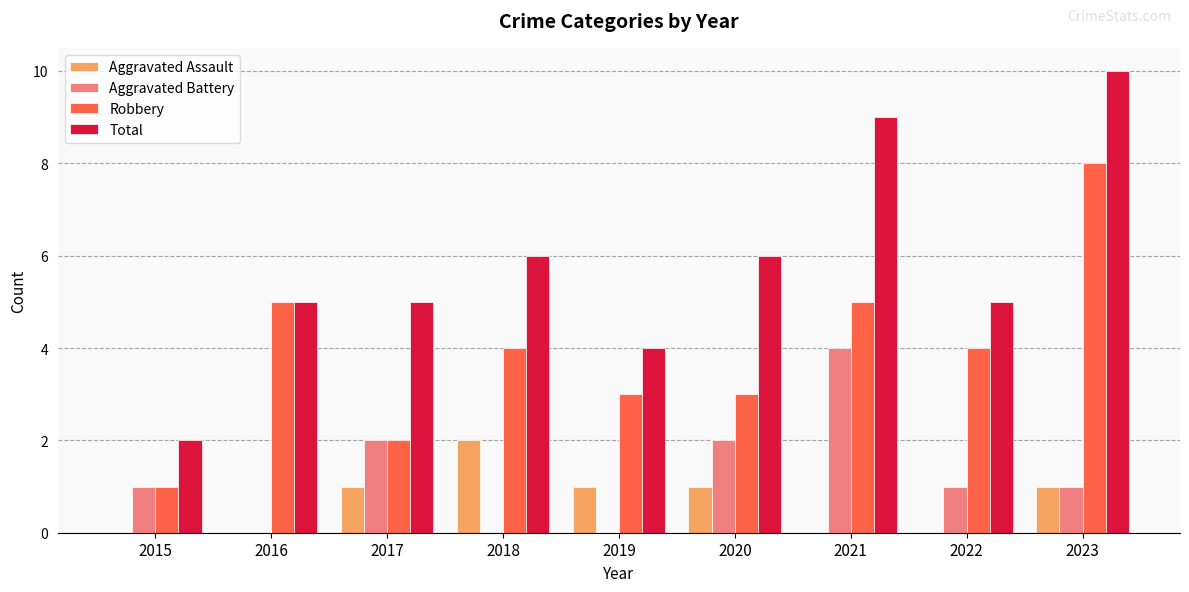

Does the chart contain stacked bars?

No